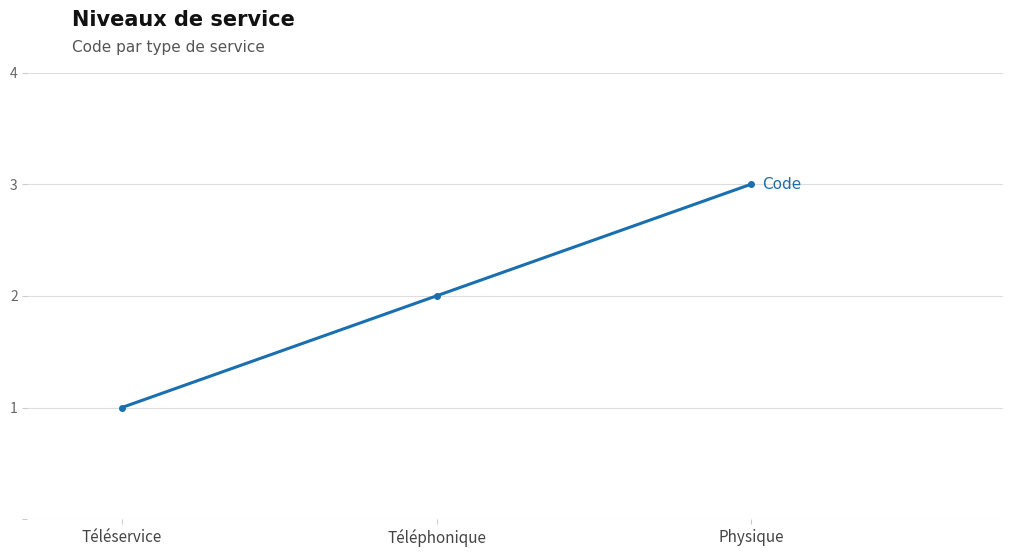

Rank the categories by value from lowest to highest.

Téléservice, Téléphonique, Physique